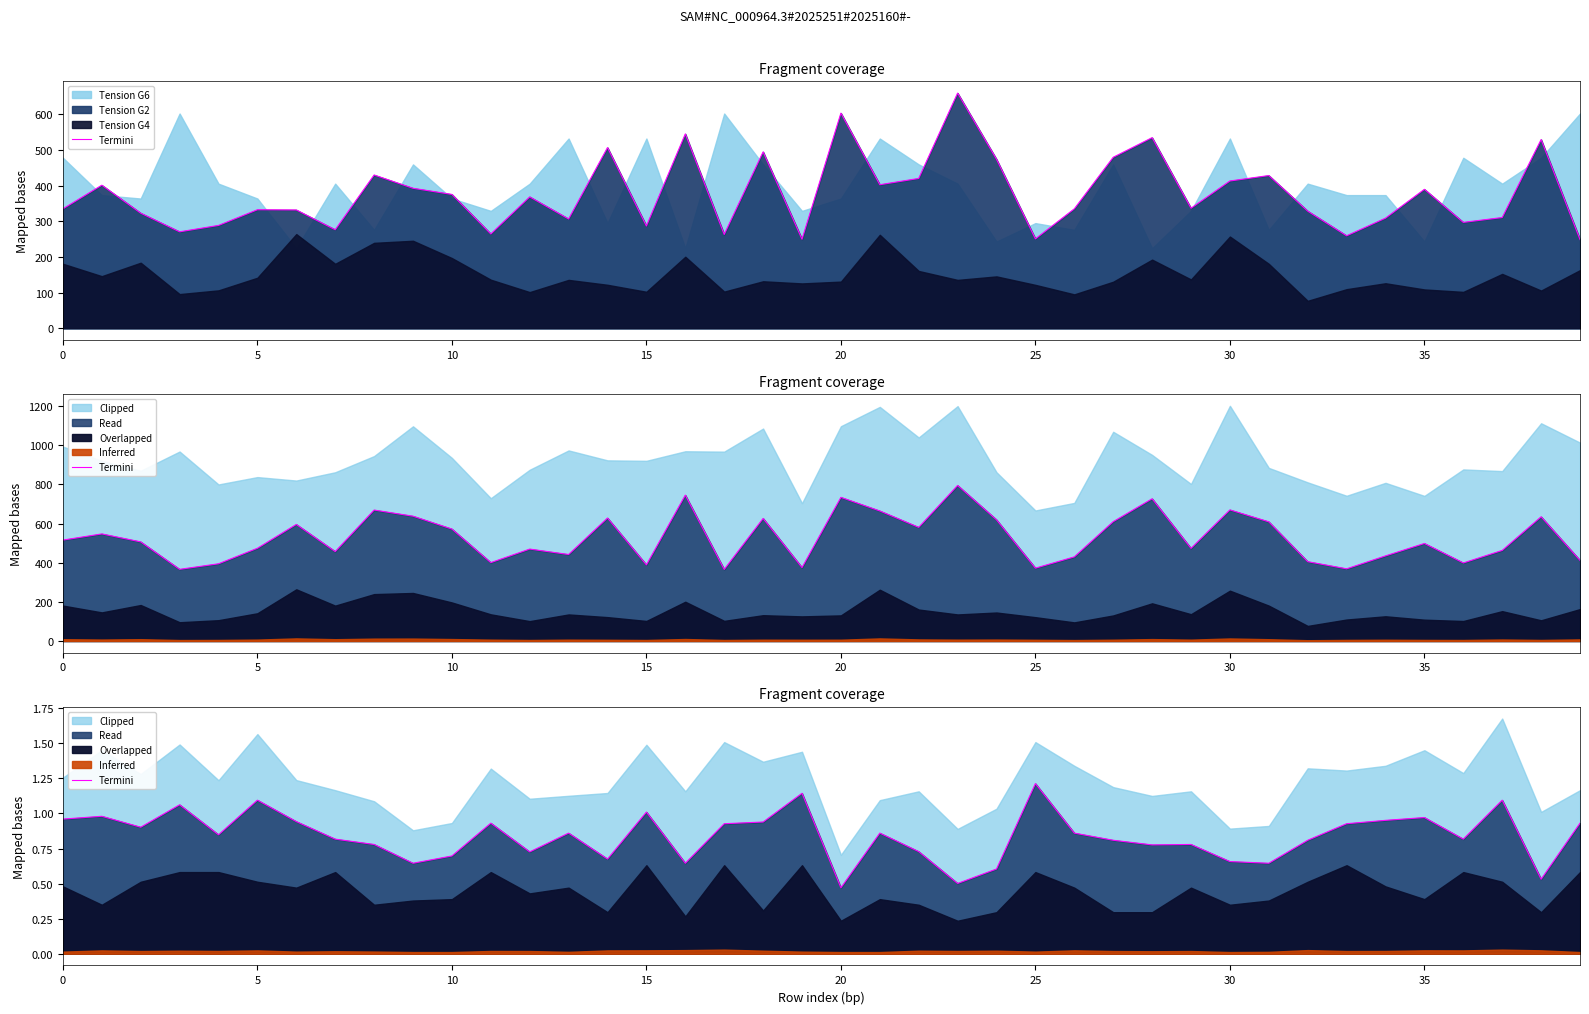

How many lines are shown in the chart?

1